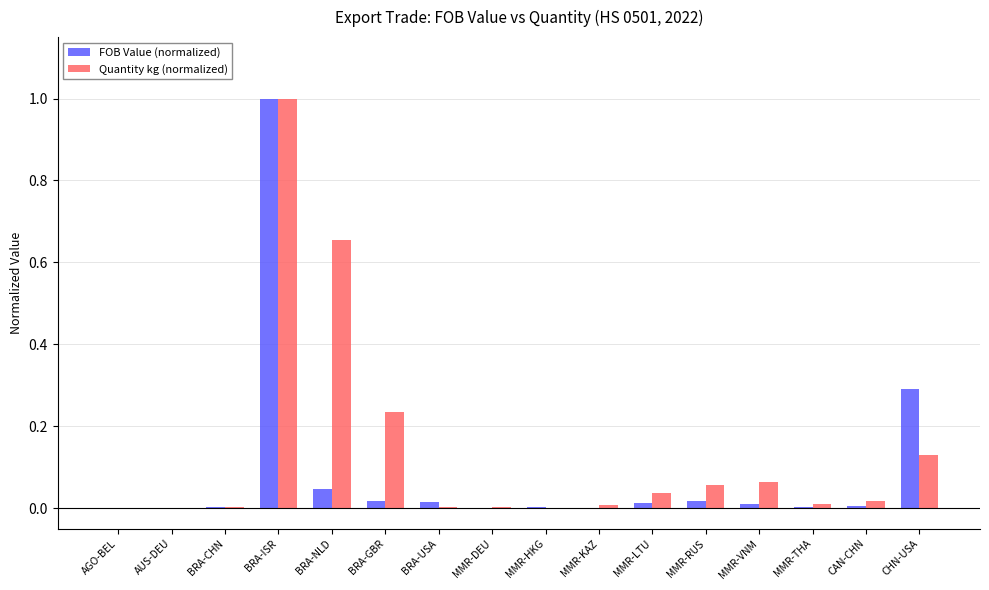

The FOB Value (normalized) series shows 0.0 at BRA-NLD. True or false?

True